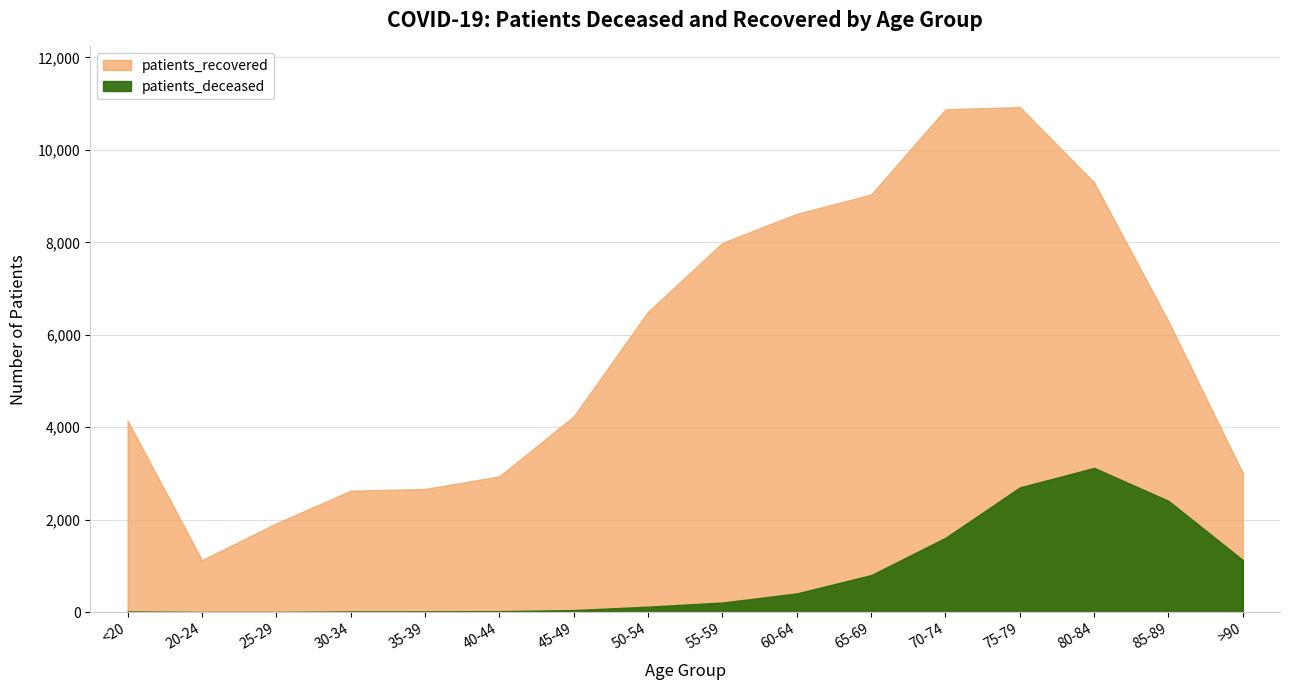

What is the average value of the patients_recovered series?

5762